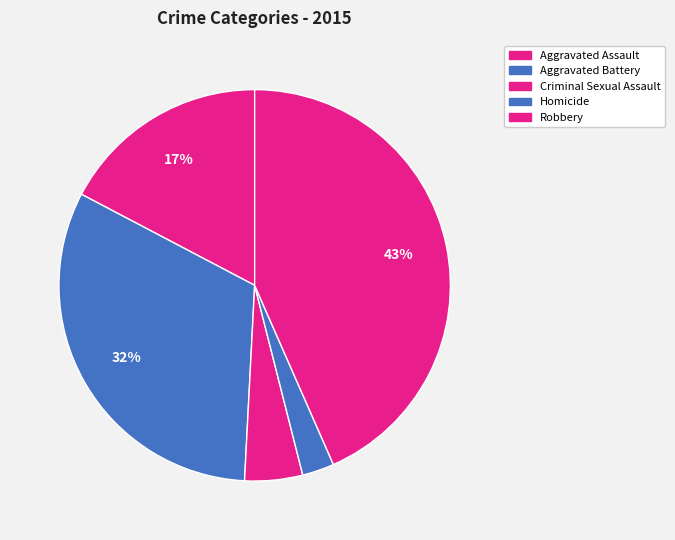

Is the sum of Criminal Sexual Assault and Aggravated Battery greater than half?

No